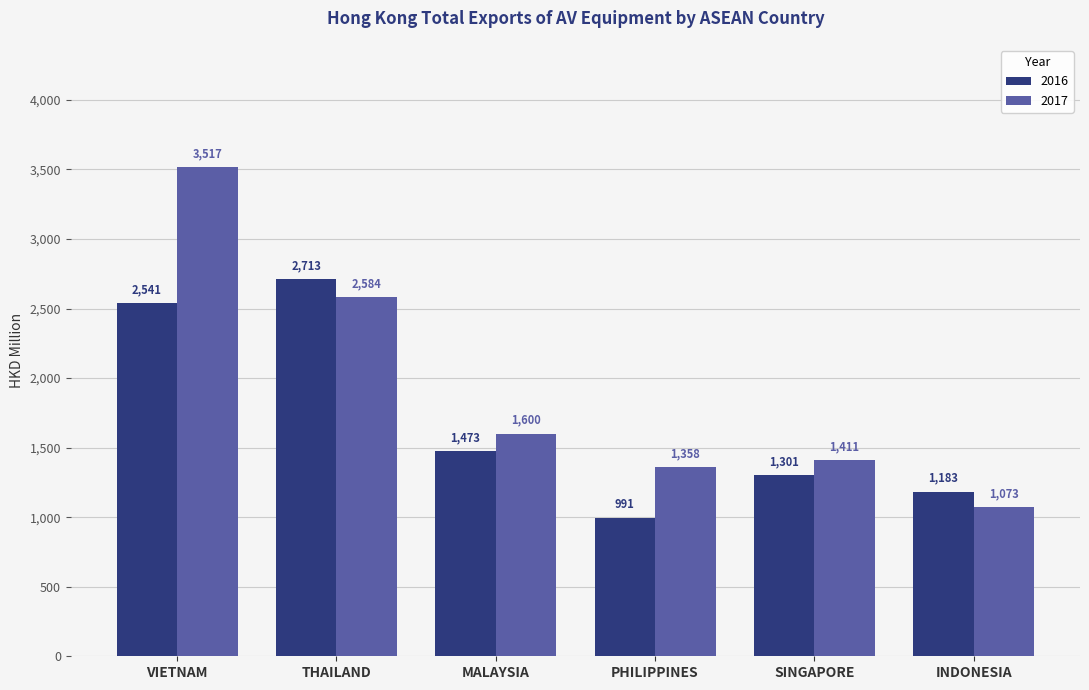

What is the maximum value for 2017?

3516.7